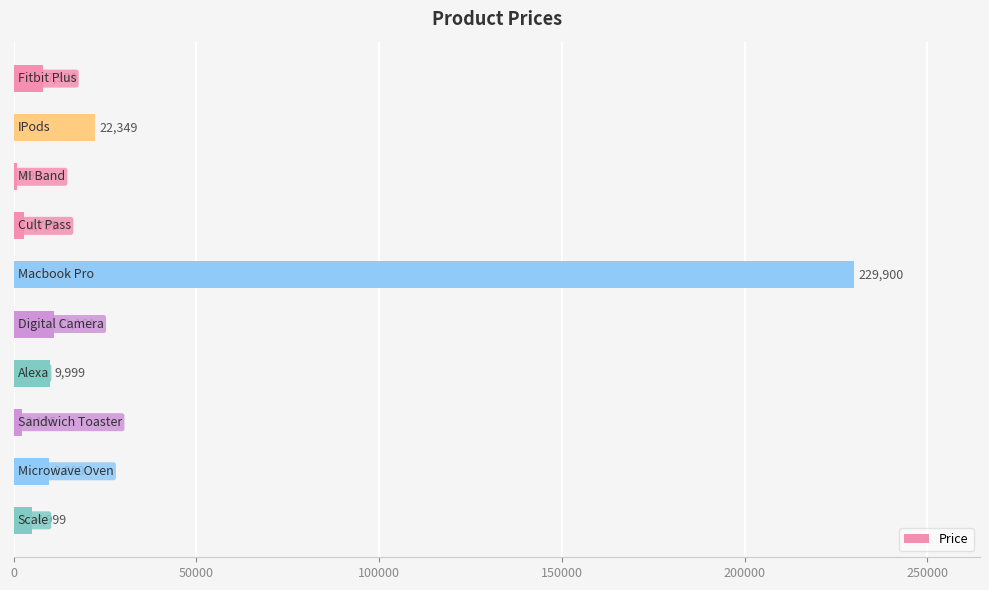

What is the maximum value shown in the chart?

229900